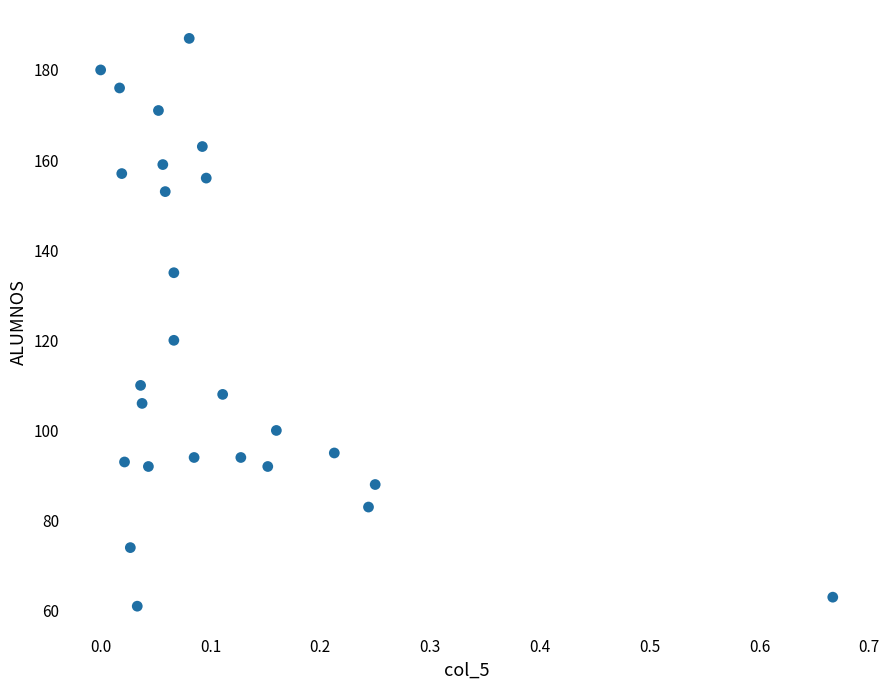

What Y value in the scatter plot is closest to 124?

120